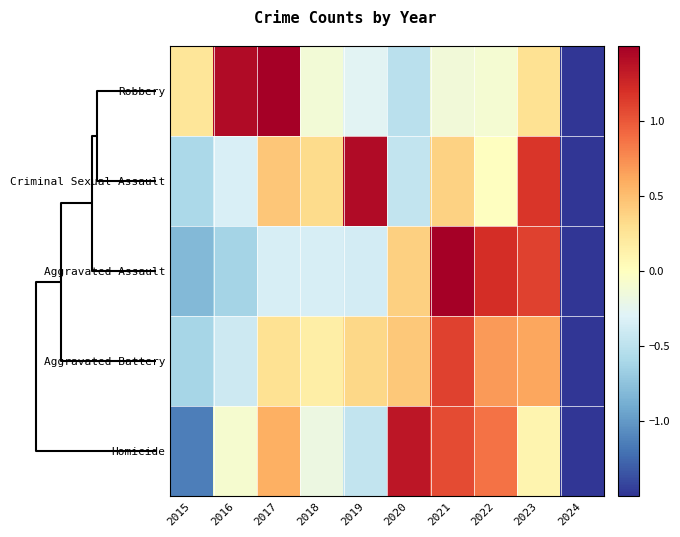

How many categories are shown in the chart?

10